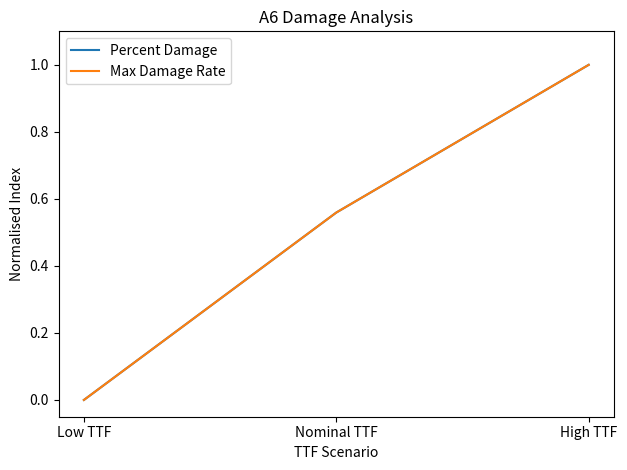

At which label is Max Damage Rate closest to 0?

Low TTF